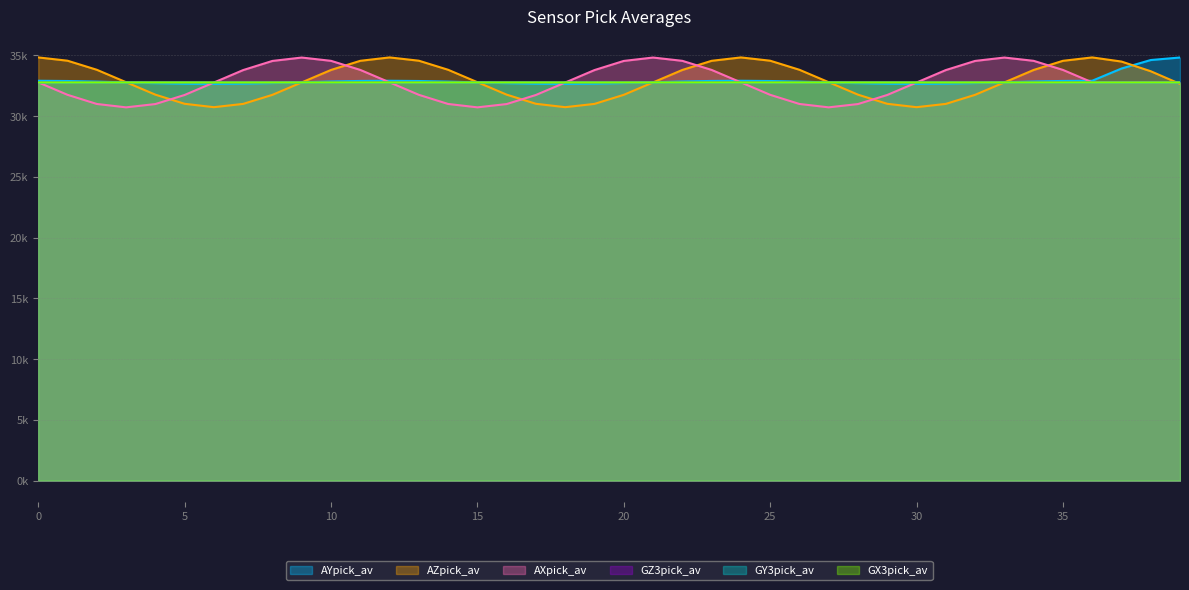

Reading right to left, extract all data points from this chart.

AYpick_av: 34819.5	34611.0	33910.1	32905.1	32890.2	32843.7	32778.7	32712.2	32662.5	32642.4	32657.7	32704.2	32769.3	32835.4	32885.2	32905.1	32890.1	32843.8	32778.8	32712.2	32662.6	32642.5	32657.9	32704.2	32769.3	32835.5	32885.3	32905.0	32890.0	32843.6	32778.7	32712.1	32662.7	32642.6	32657.8	32704.2	32769.2	32835.3	32885.1	32905.0
AZpick_av: 32647.3	33688.1	34485.9	34825.7	34546.5	33793.5	32768.7	31746.9	31000.7	30730.8	31009.0	31762.2	32786.9	33809.4	34555.7	34825.3	34546.6	33793.9	32768.7	31747.1	31001.0	30731.3	31009.7	31762.7	32787.3	33809.9	34555.9	34825.9	34546.7	33793.9	32768.8	31746.9	31000.9	30730.9	31009.4	31762.3	32786.8	33809.4	34556.0	34825.8
AXpick_av: 32761.7	32766.7	32771.3	32774.8	33798.1	34545.3	34815.8	34537.3	33784.7	32759.0	31735.8	30987.8	30717.0	30995.4	31749.0	32774.9	33798.3	34545.2	34815.8	34537.3	33784.6	32759.0	31735.7	30988.0	30717.0	30995.5	31749.0	32774.8	33798.4	34545.2	34815.8	34537.2	33784.9	32759.0	31735.5	30987.9	30717.0	30995.4	31749.0	32774.7
GZ3pick_av: 32763.5	32763.8	32763.7	32763.7	32763.6	32763.3	32763.2	32763.1	32763.2	32763.2	32763.5	32763.6	32763.7	32763.8	32763.7	32763.7	32763.5	32763.2	32763.2	32763.2	32763.4	32763.2	32763.3	32763.6	32763.7	32763.8	32763.7	32763.8	32763.4	32763.3	32763.3	32763.2	32763.1	32763.2	32763.4	32763.7	32763.7	32763.8	32763.8	32763.5
GY3pick_av: 32757.1	32757.1	32757.1	32757.2	32757.3	32757.2	32757.3	32757.1	32757.2	32757.1	32757.1	32757.1	32757.1	32757.3	32757.2	32757.2	32757.1	32757.1	32757.2	32757.1	32757.1	32757.0	32757.0	32757.0	32757.0	32757.2	32757.0	32757.1	32757.1	32757.0	32757.0	32757.0	32757.0	32757.0	32757.0	32757.0	32757.0	32757.1	32757.1	32757.1
GX3pick_av: 32766.0	32766.0	32766.0	32766.0	32766.0	32766.1	32766.2	32766.1	32766.2	32766.0	32766.0	32766.0	32766.0	32766.0	32766.0	32766.0	32766.0	32766.0	32766.3	32766.2	32766.2	32766.0	32766.0	32766.0	32766.0	32766.0	32766.0	32766.0	32766.0	32766.1	32766.2	32766.2	32766.2	32766.1	32766.0	32766.0	32766.0	32766.0	32766.0	32766.0